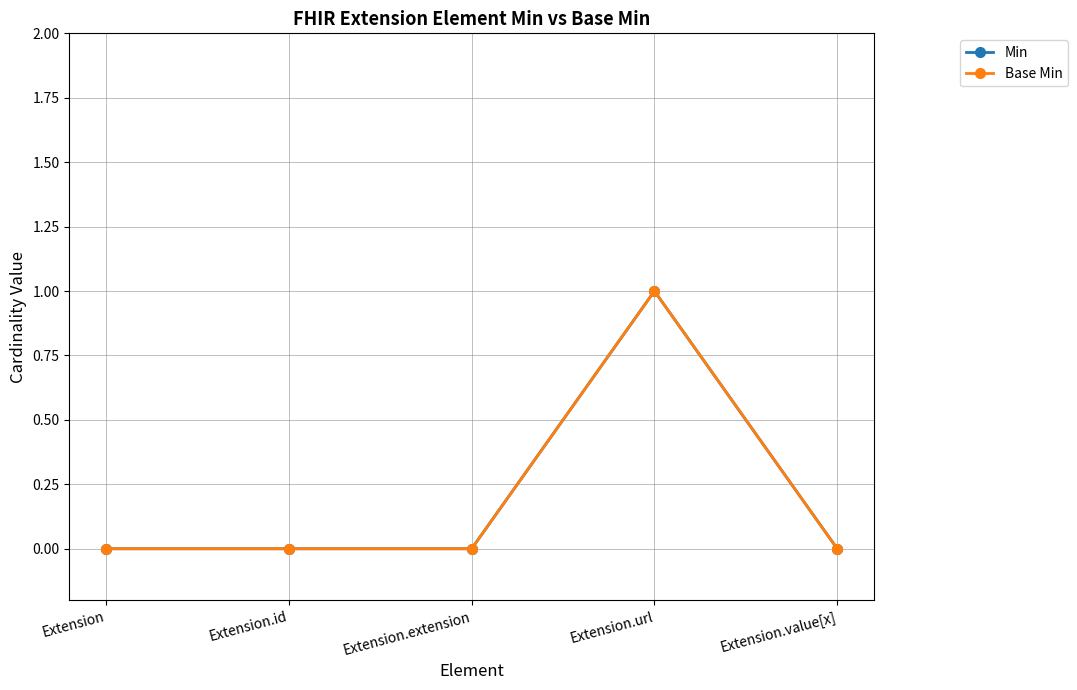

Which category has the highest value in the Min series?

Extension.url